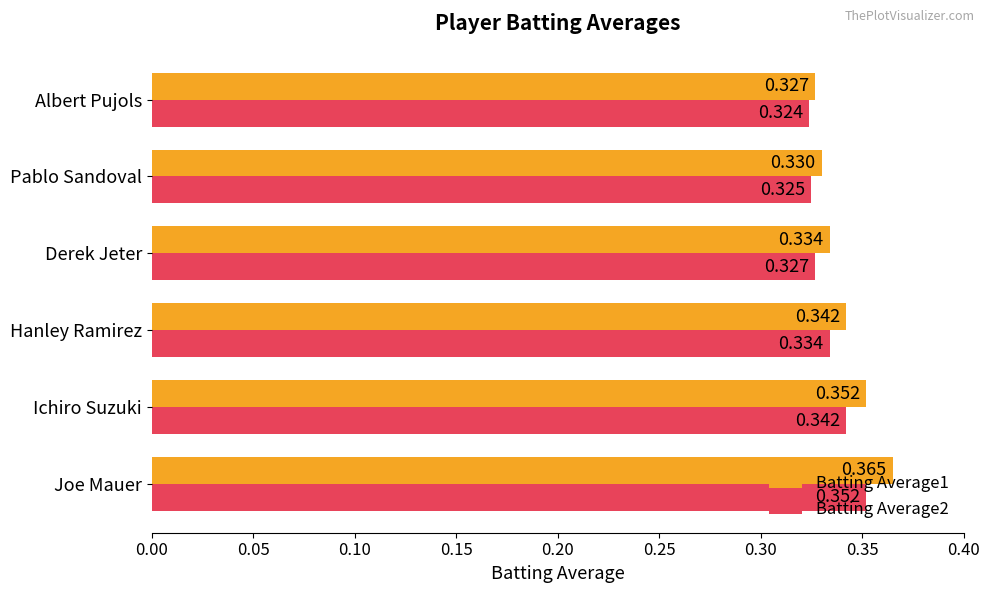

Rank the series by their average value, from highest to lowest.

Batting Average1, Batting Average2